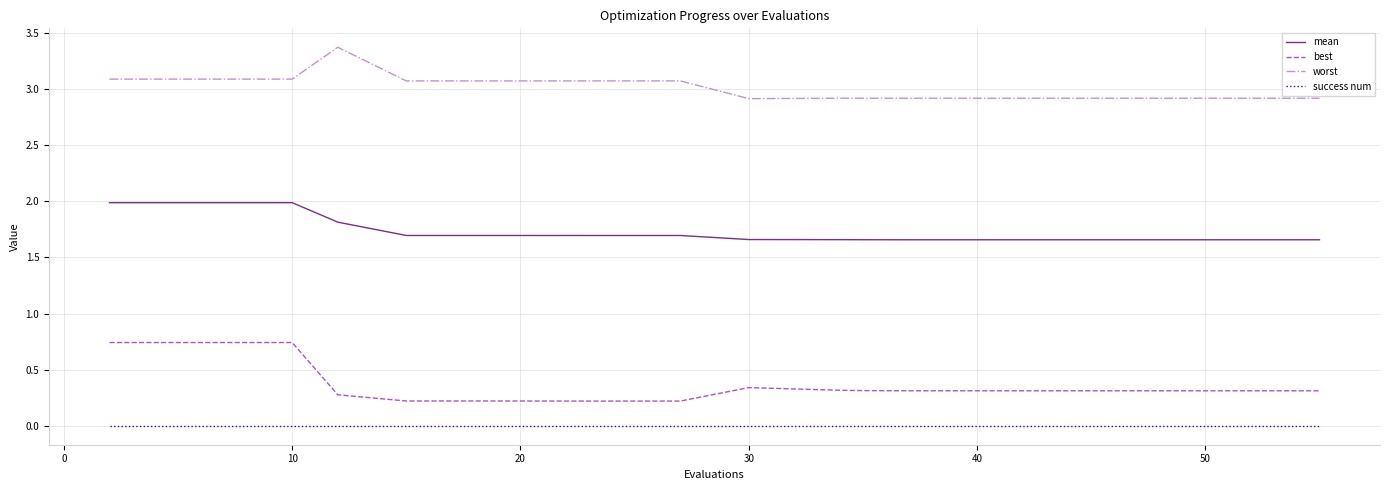

Does the chart have visible grid lines?

Yes